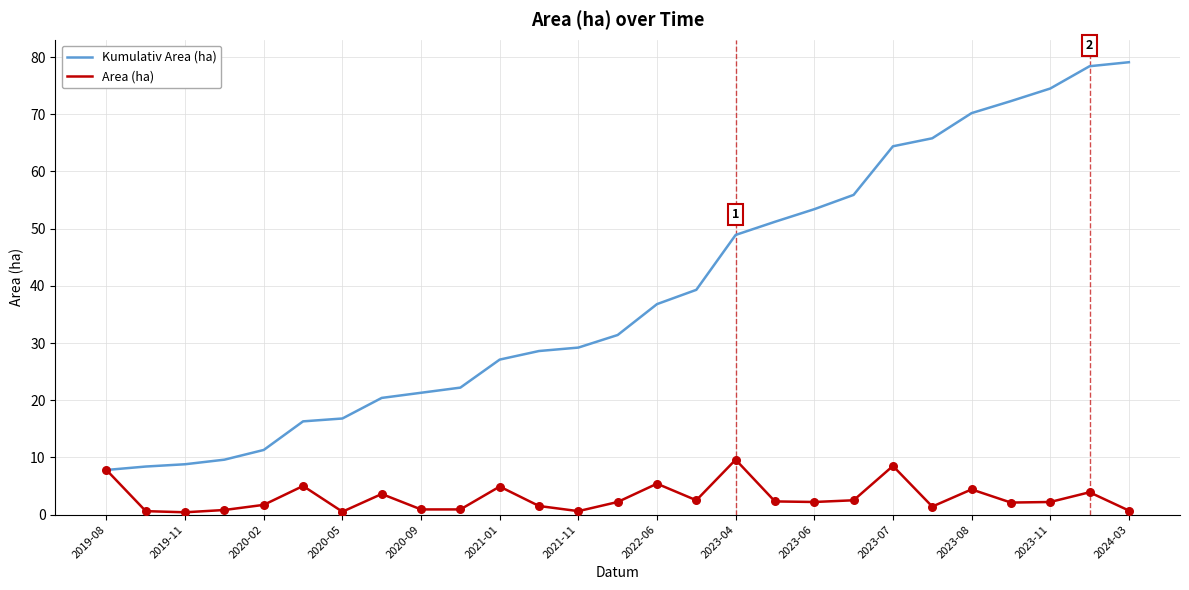

Rank the series by their average value, from highest to lowest.

Kumulativ Area (ha), Area (ha)